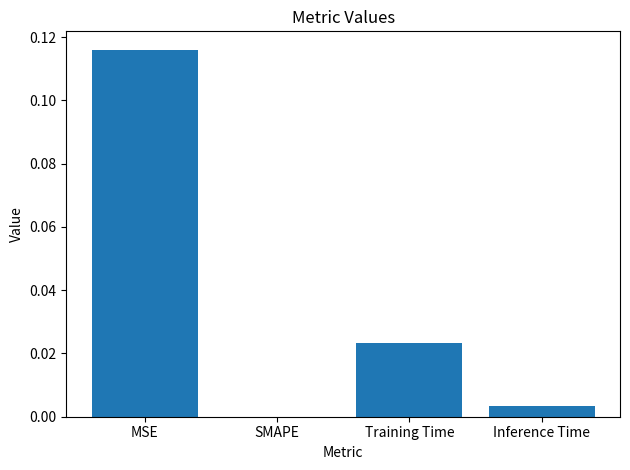

Which has a higher value, SMAPE or MSE?

MSE